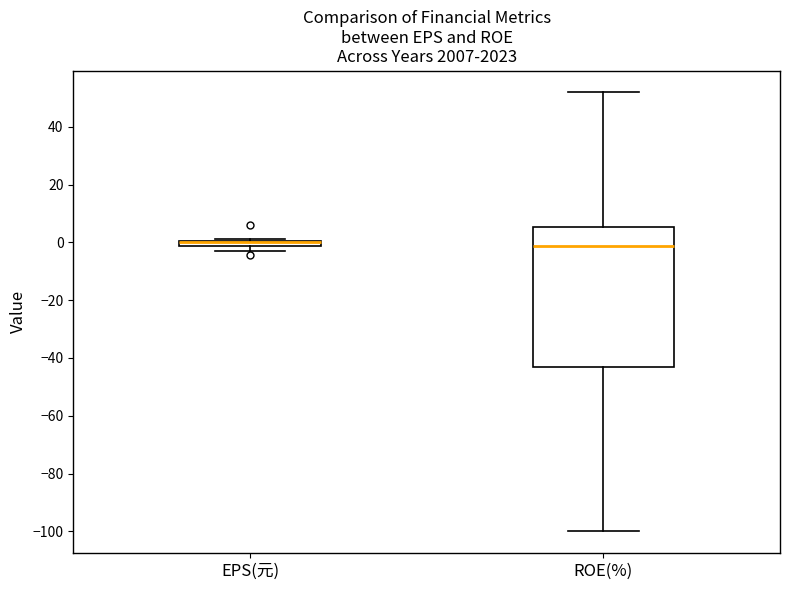

Where is the lower edge of the box for EPS(元) on the y-axis? The values are not printed on the chart, so give them approximately, as read against the axis.

-2